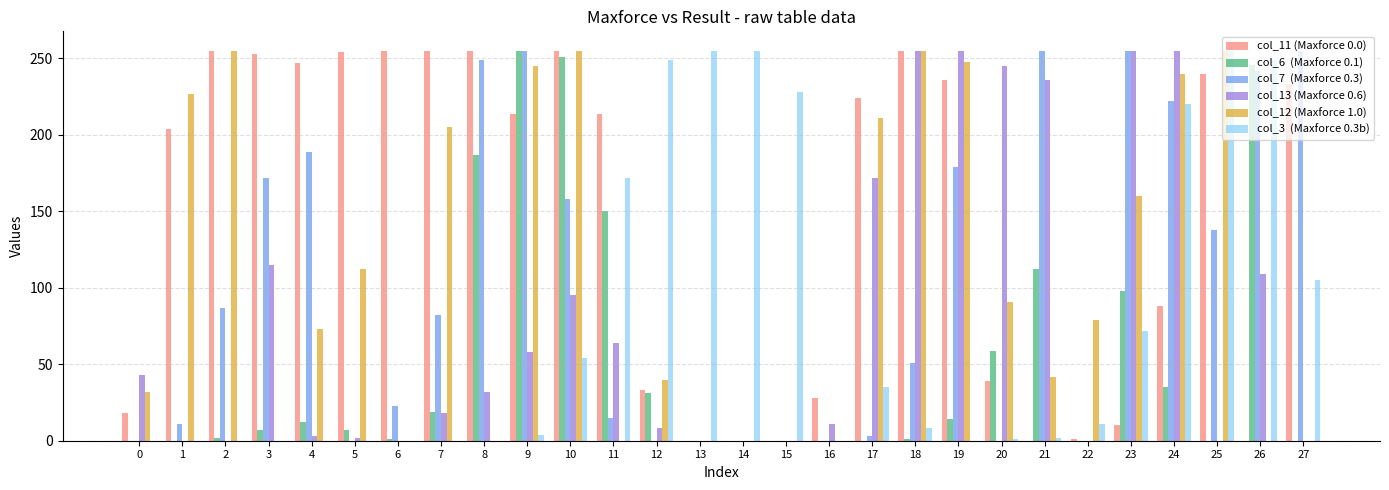

What is the greatest value displayed?

255